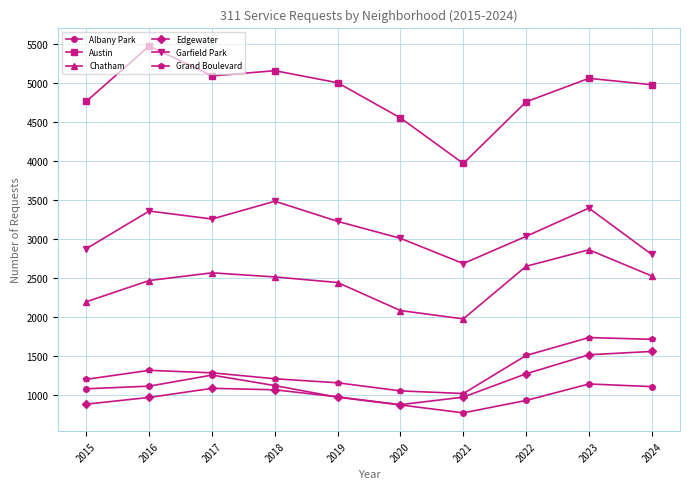

Is it true that Grand Boulevard equals 1313 at 2016?

True